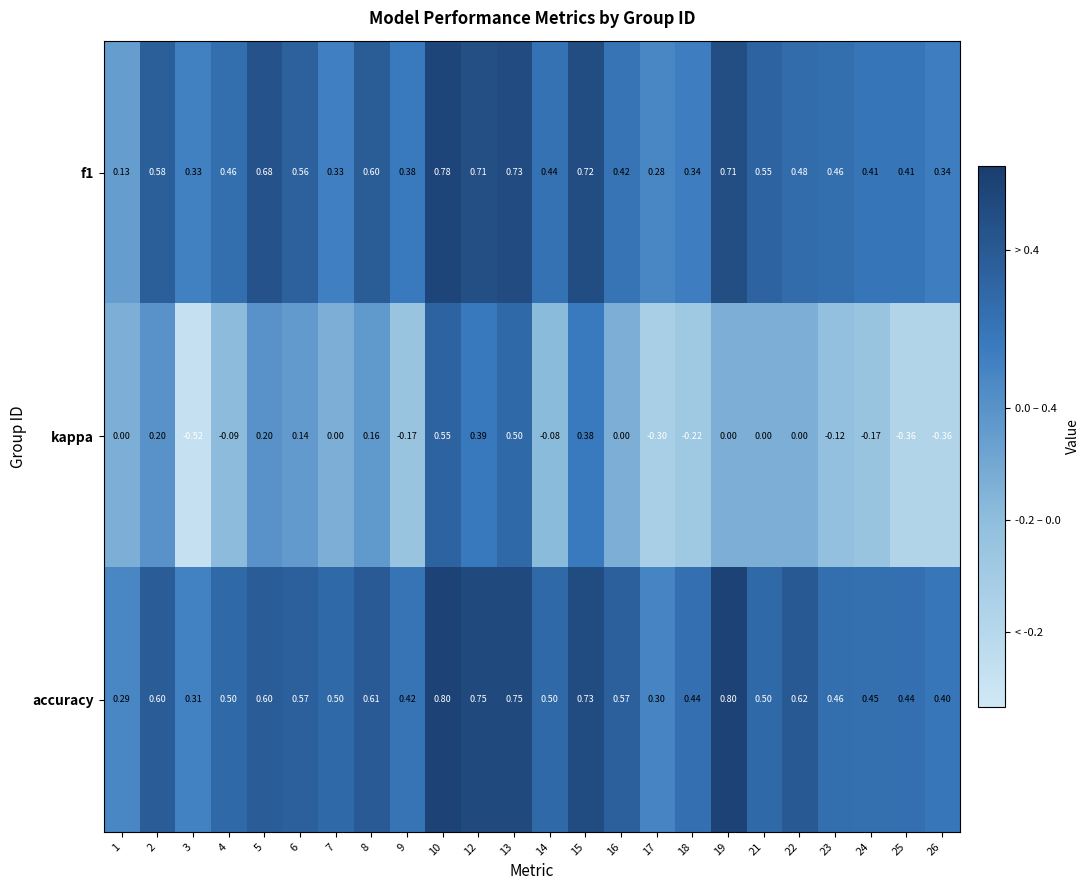

Which series has the largest total across all categories?

accuracy